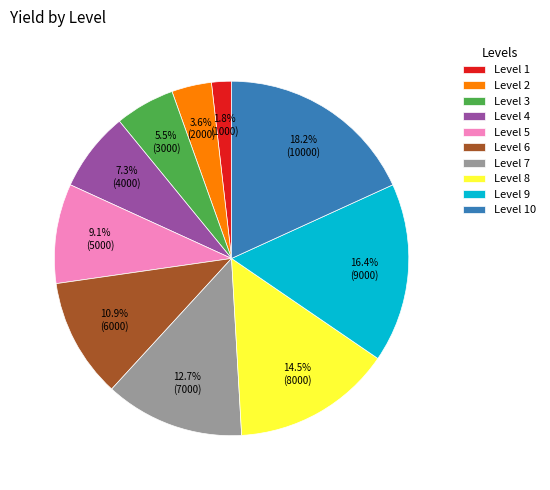

Between Level 6 and Level 9, which is larger?

Level 9